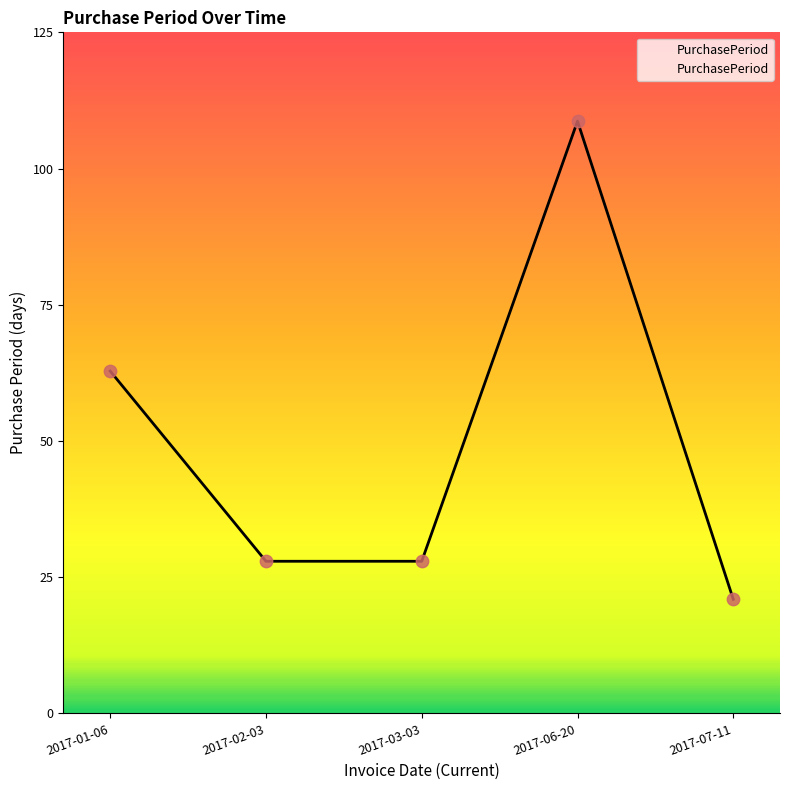

What is the change in value from 2017-03-03 to 2017-07-11?

-7